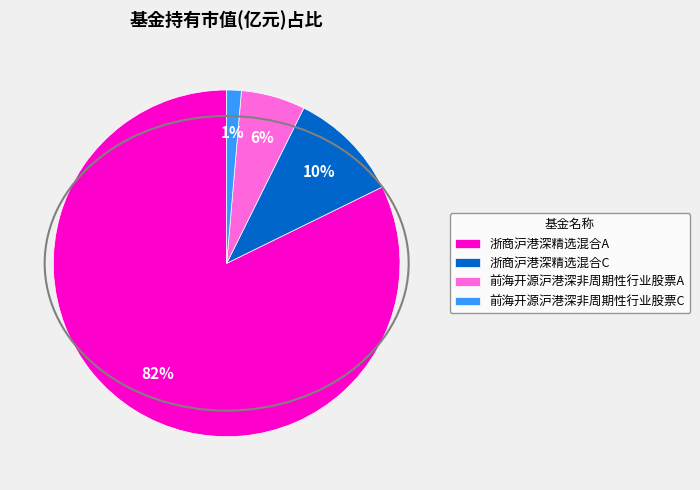

How many slices are in this pie chart?

4